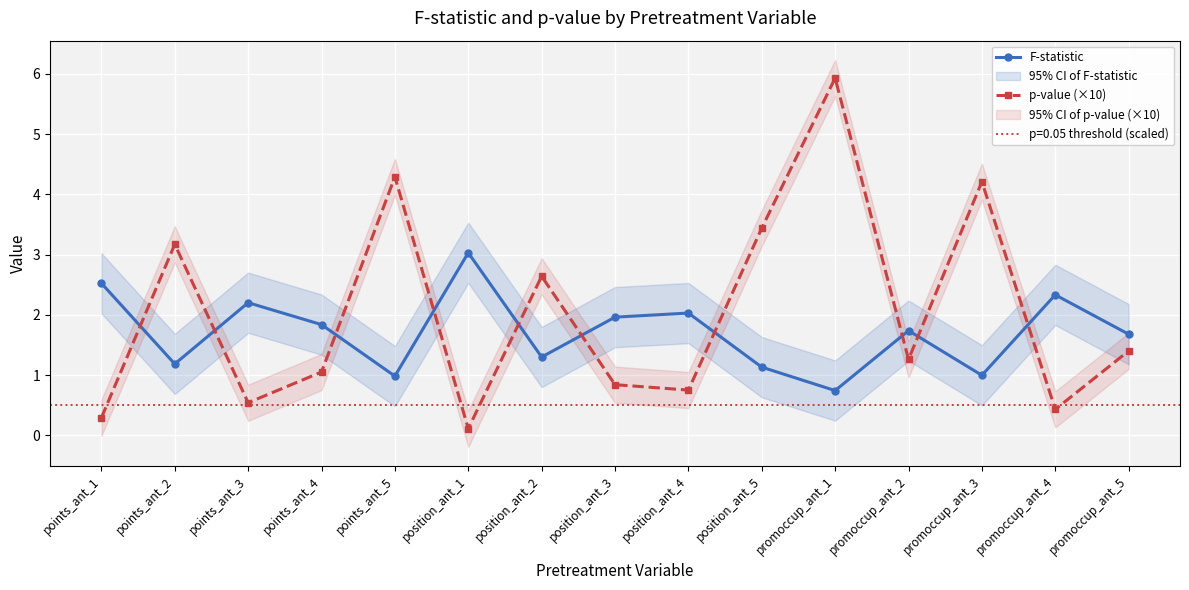

At which category is the sum across all series the highest?

promoccup_ant_1